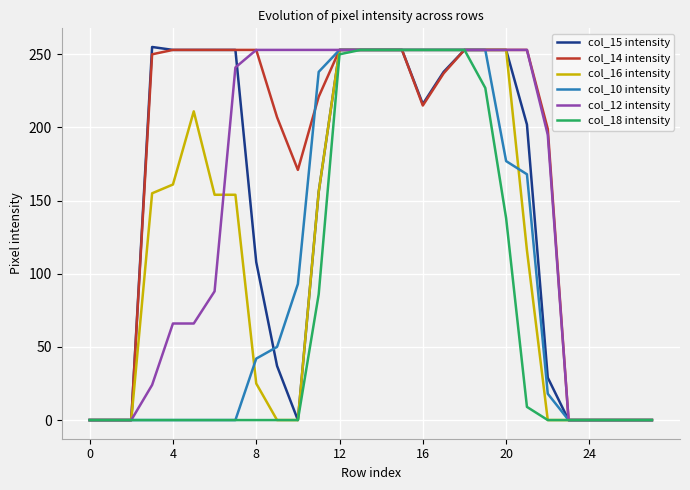

Which series has the largest total across all categories?

col_14 intensity